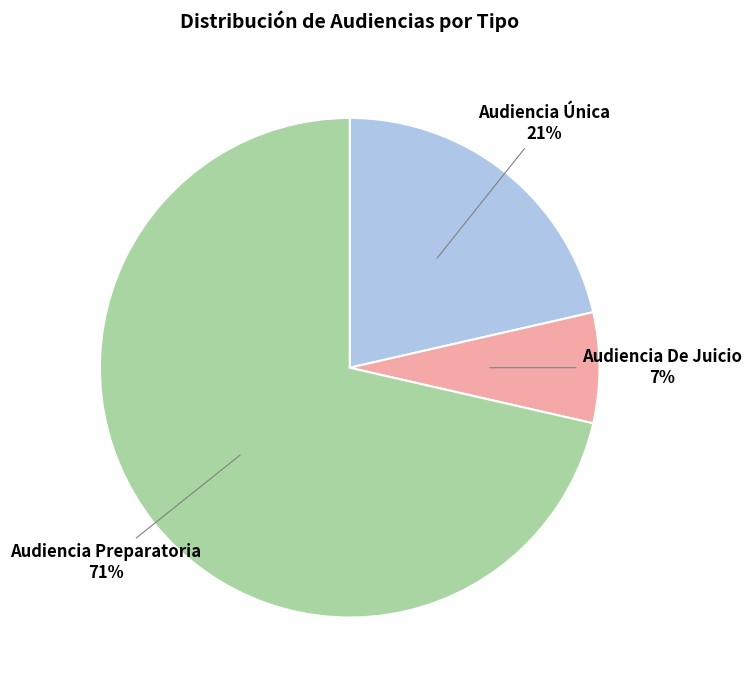

Approximately how many times larger is the value at Audiencia Única compared to Audiencia De Juicio?

3.0